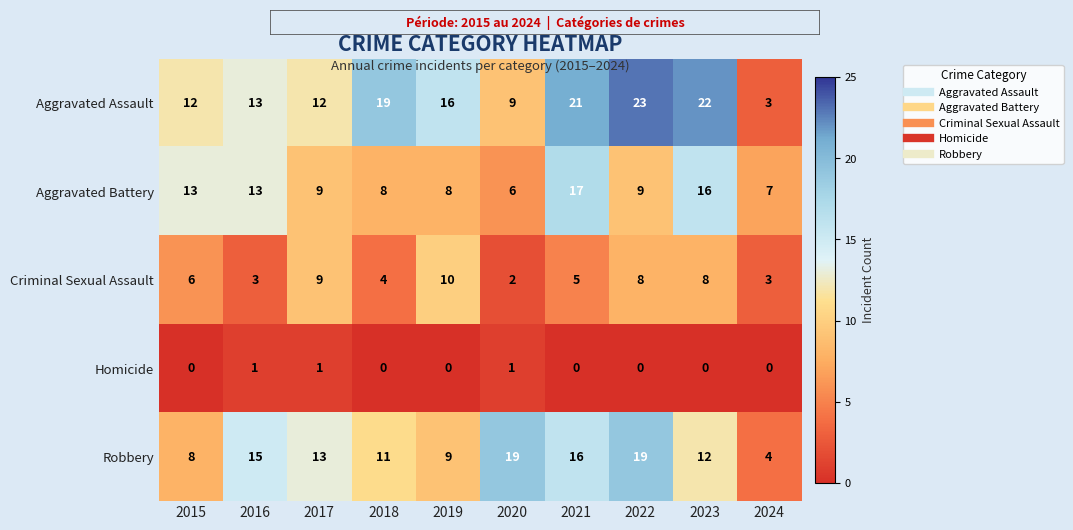

At 2019, list the series in order from largest to smallest.

Aggravated Assault, Criminal Sexual Assault, Robbery, Aggravated Battery, Homicide